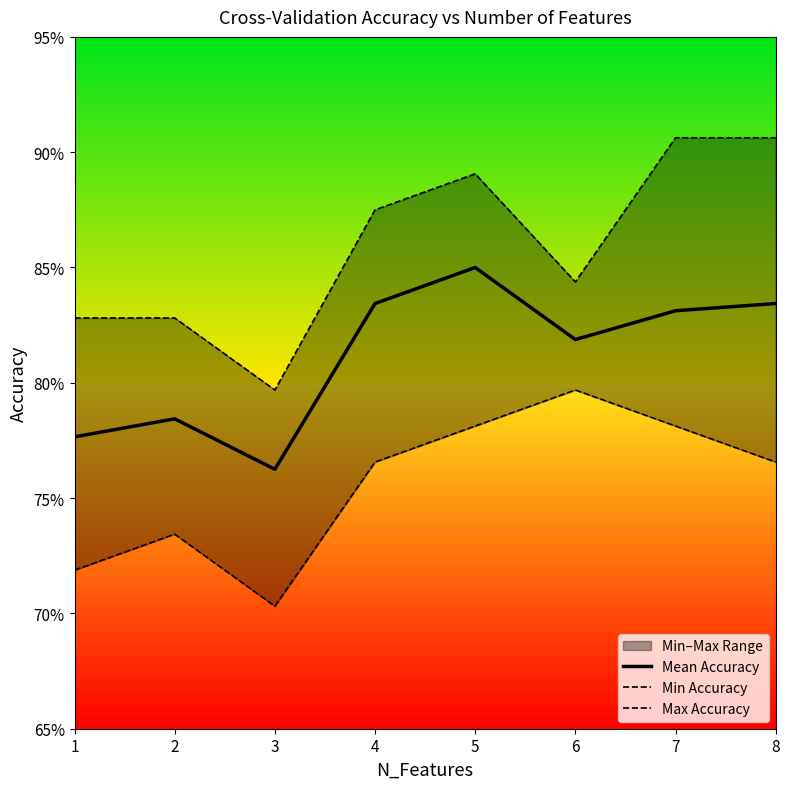

What is the difference between the Max Accuracy values at 2 and 8?

0.1